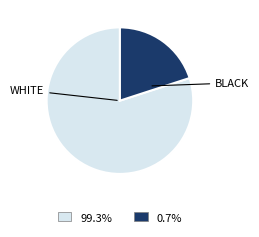

Which has a higher value, WHITE or BLACK?

WHITE